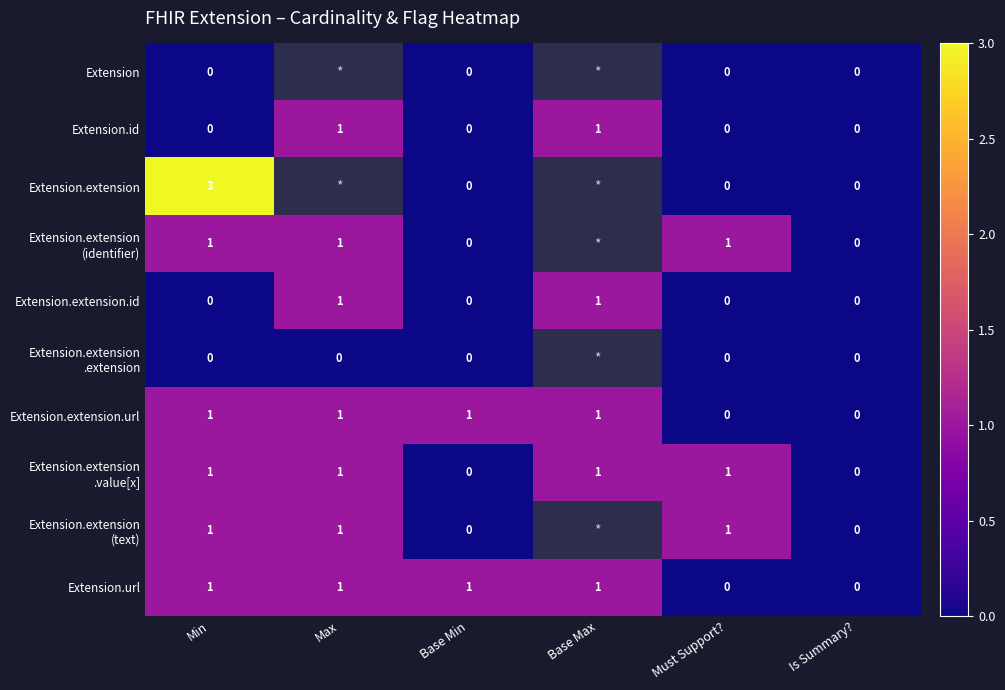

Which has a higher value, Is Summary? or Base Min?

Is Summary?